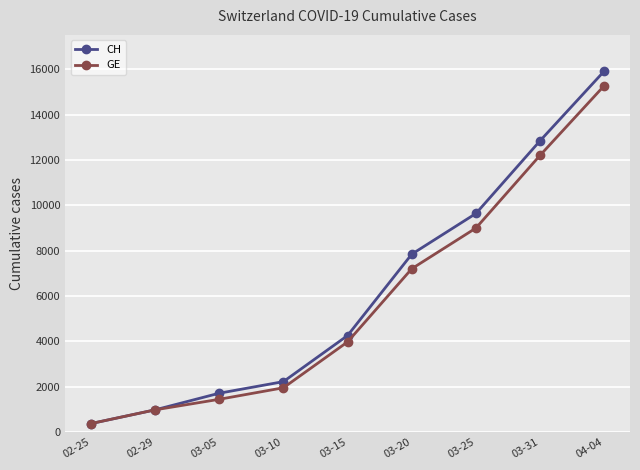

What is the label of the 3rd point from the right?

03-25